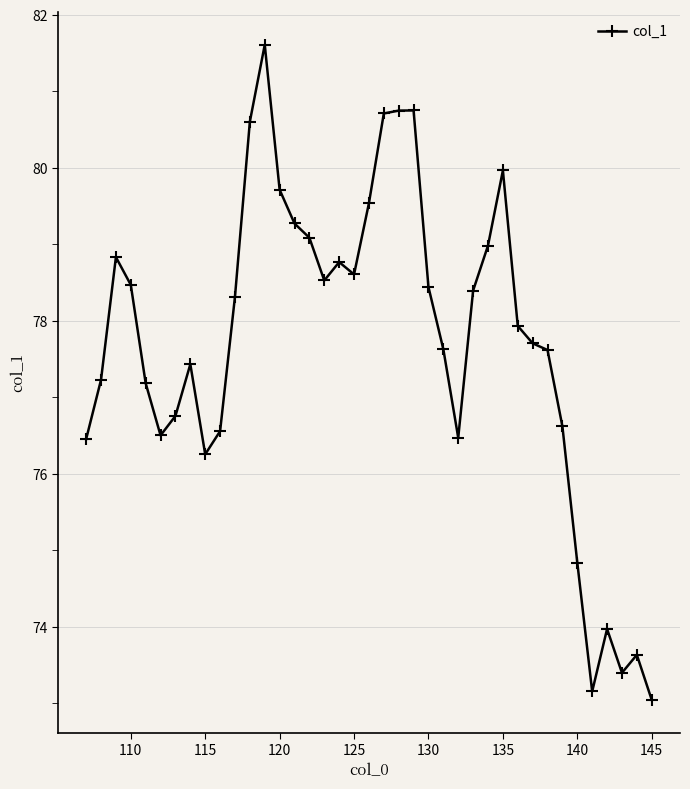

True or false: the data has more than 2 interior local peaks.

True